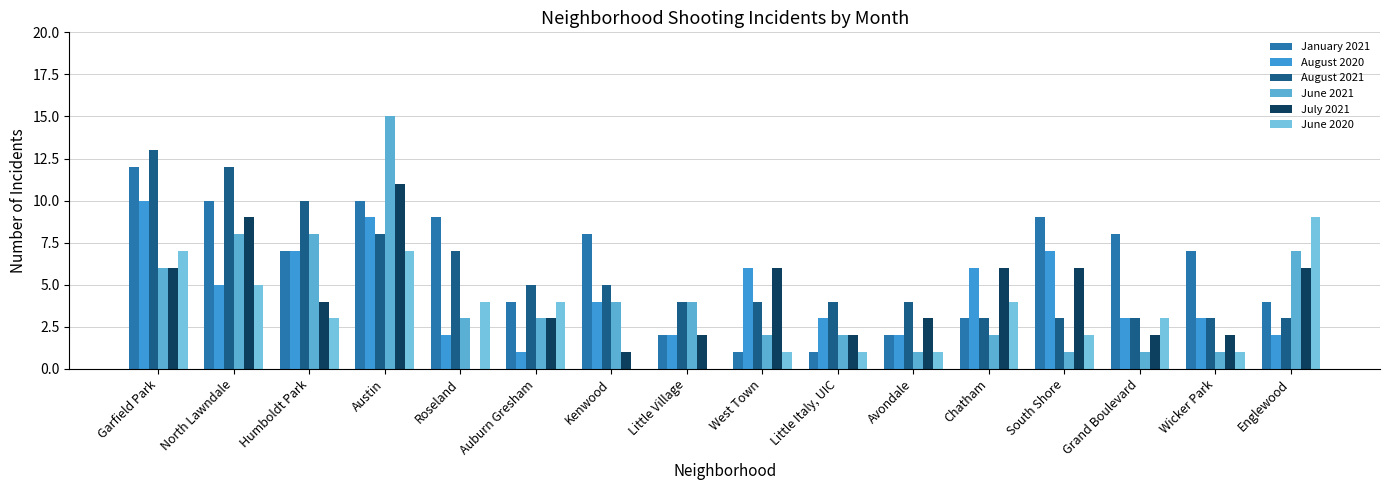

At Garfield Park, list the series in order from largest to smallest.

August 2021, January 2021, August 2020, June 2020, June 2021, July 2021